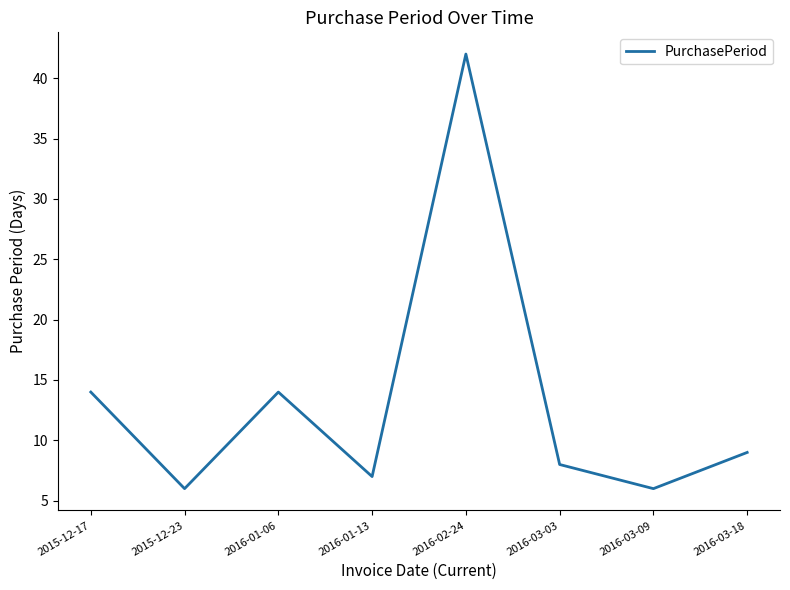

Approximately how many times larger is the value at 2016-01-13 compared to 2016-03-03?

0.9